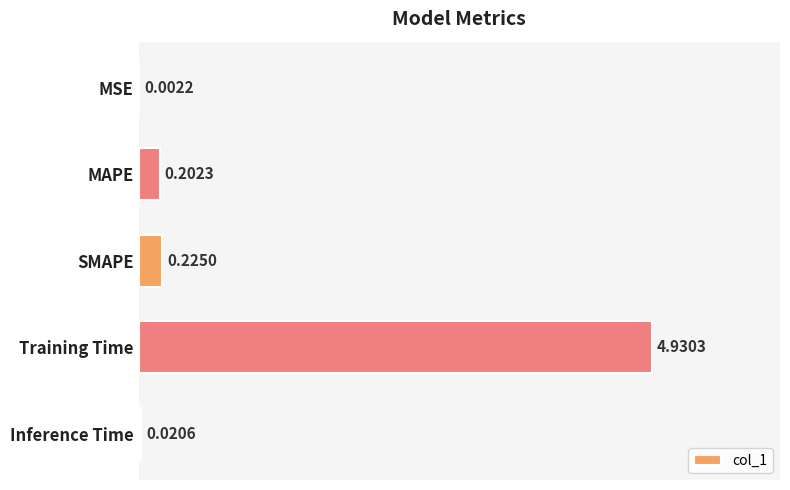

What is the change in value from MSE to MAPE?

+0.2